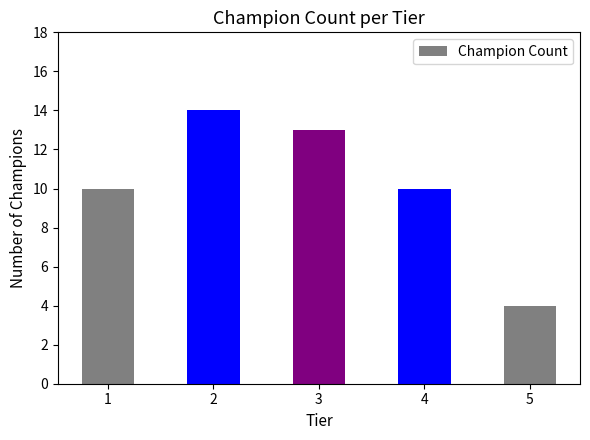

Is it true that the value at 4 is 16?

False